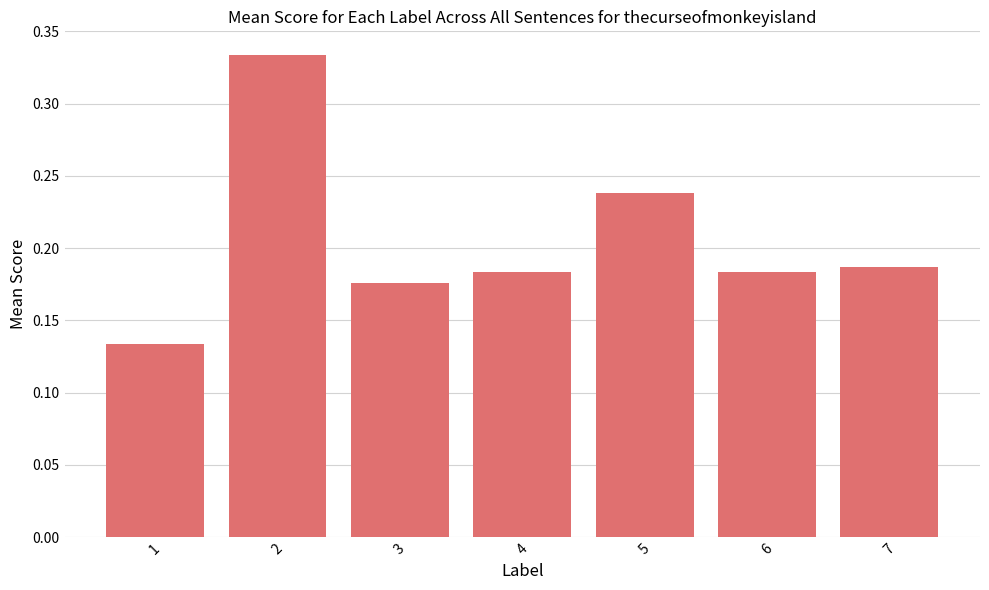

What is the sum of all values?

1.4